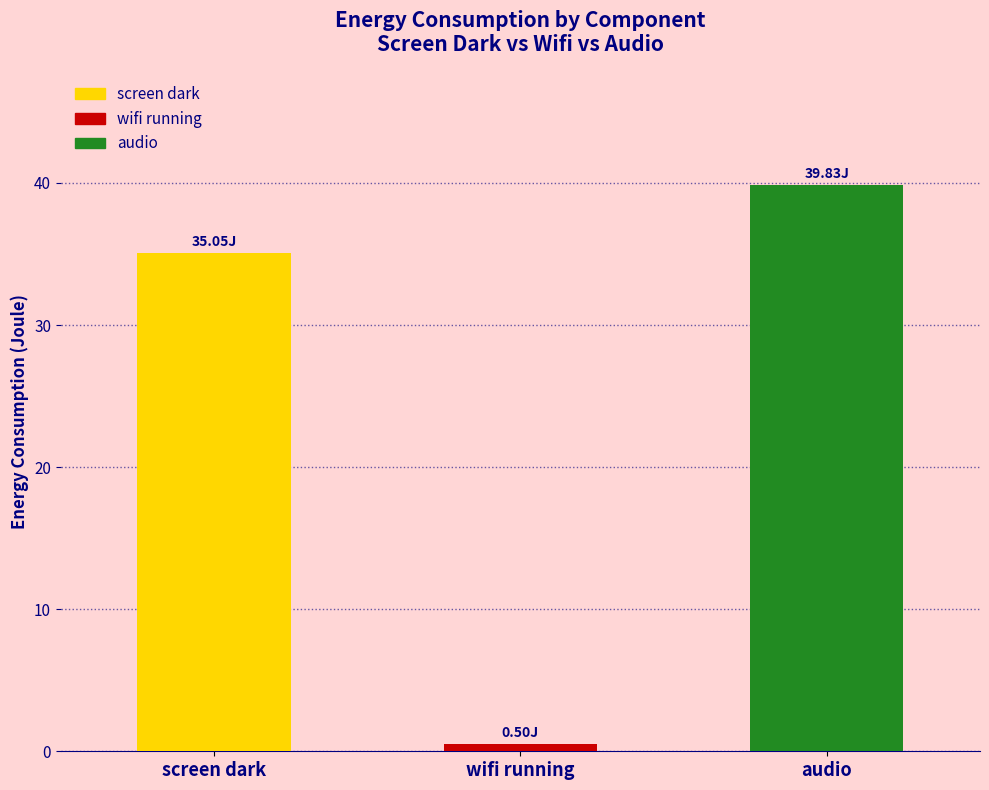

Does the chart contain any negative values?

No